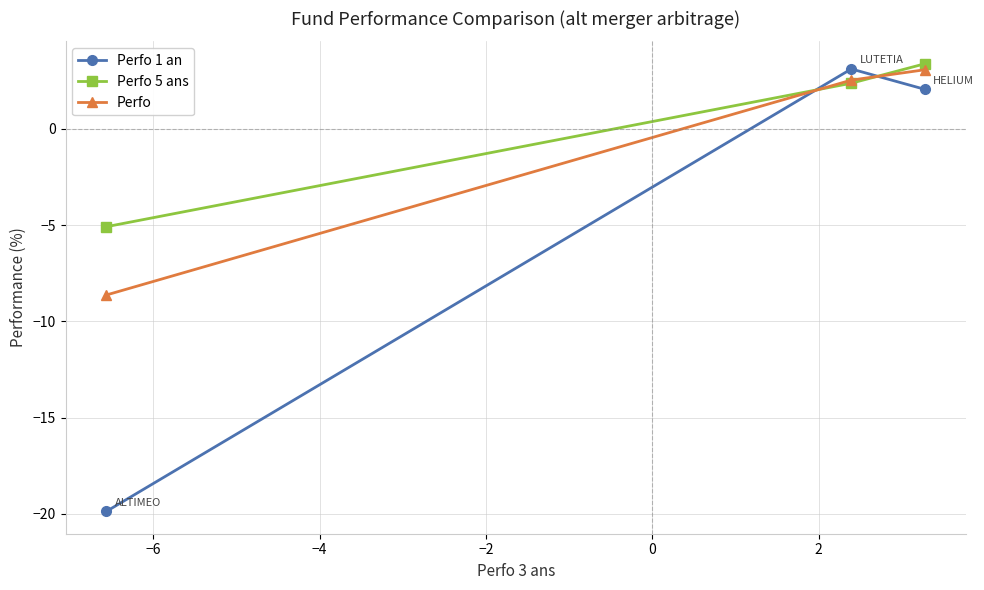

At how many categories does at least one series exceed -7?

3